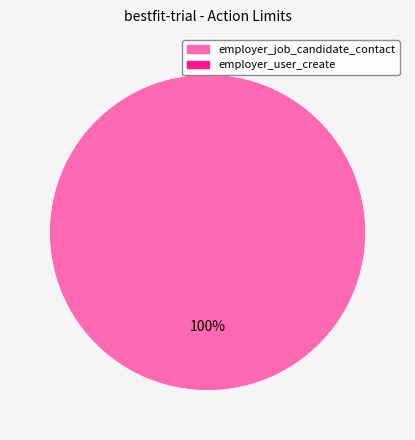

Is there a majority slice in this chart?

Yes